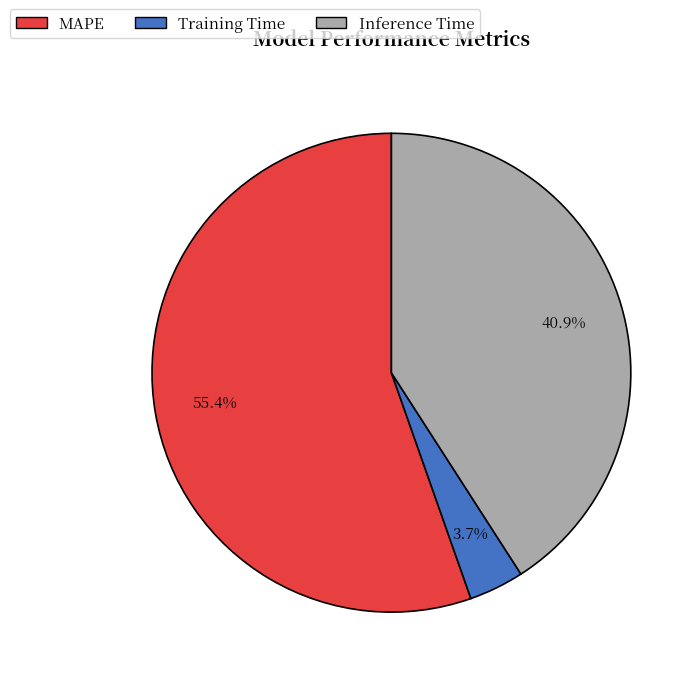

To the nearest percent, what is the difference between the largest and smallest slice percentages?

52%